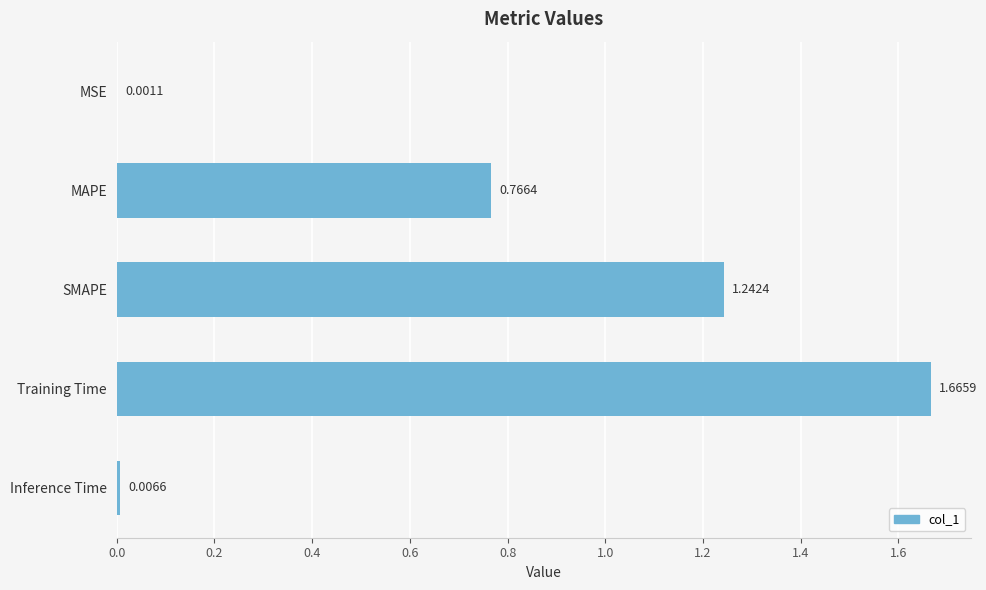

What is the sum of all values?

3.7